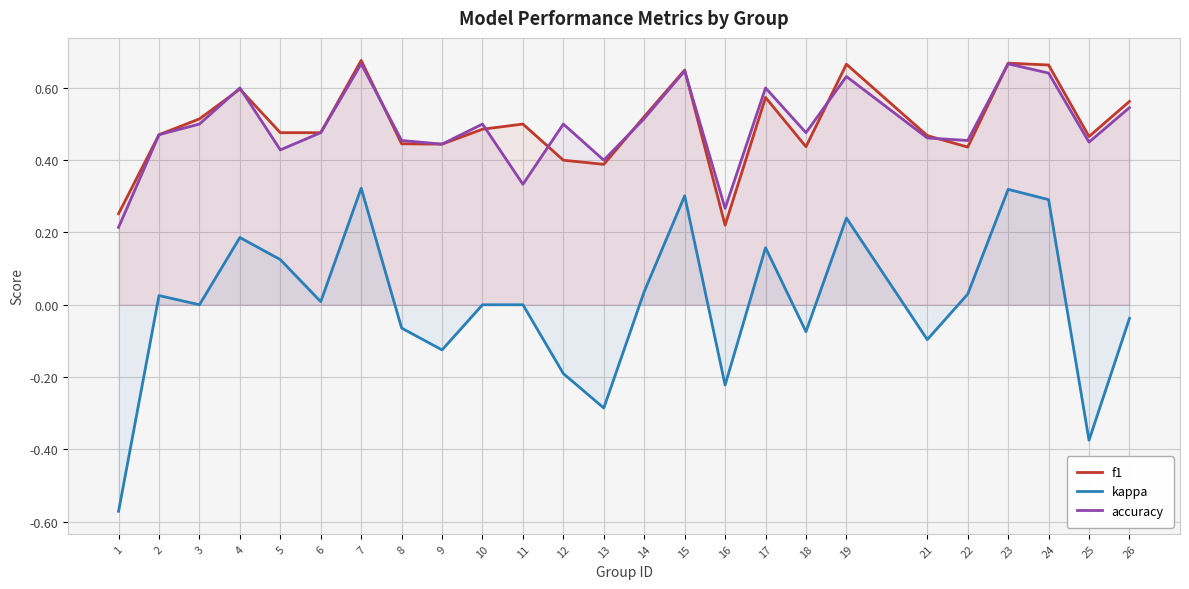

Where is the first local minimum for f1?

6